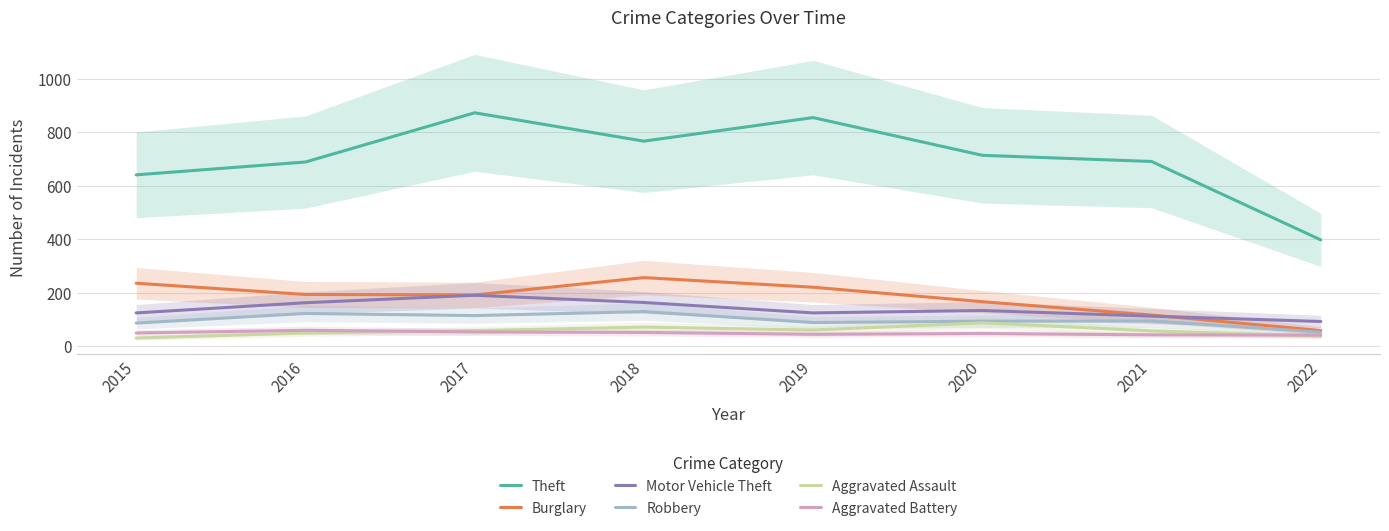

Reading left to right, what are all the values shown in this chart?

Theft: 2015=641	2016=689	2017=873	2018=767	2019=855	2020=714	2021=691	2022=398
Burglary: 2015=236	2016=194	2017=192	2018=257	2019=221	2020=167	2021=117	2022=59
Motor Vehicle Theft: 2015=125	2016=163	2017=191	2018=164	2019=125	2020=134	2021=113	2022=93
Robbery: 2015=87	2016=123	2017=115	2018=130	2019=89	2020=94	2021=95	2022=53
Aggravated Assault: 2015=31	2016=50	2017=59	2018=72	2019=61	2020=88	2021=58	2022=38
Aggravated Battery: 2015=50	2016=60	2017=54	2018=52	2019=45	2020=48	2021=43	2022=42